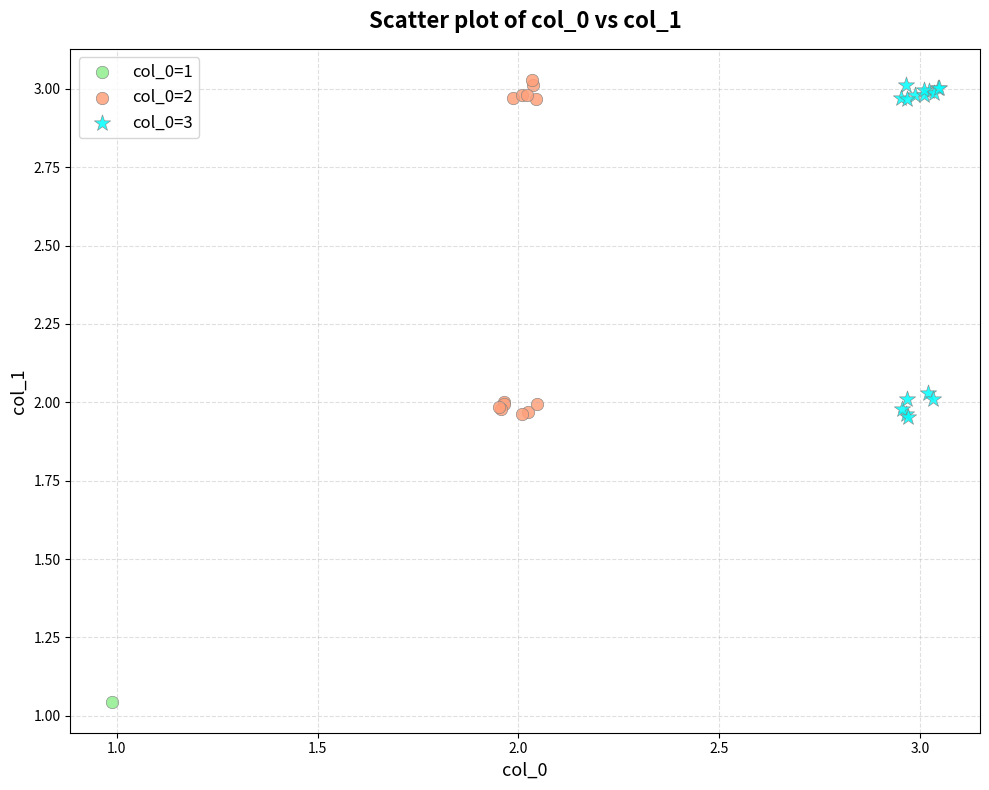

Which series contains the lowest Y value?

col_0=1